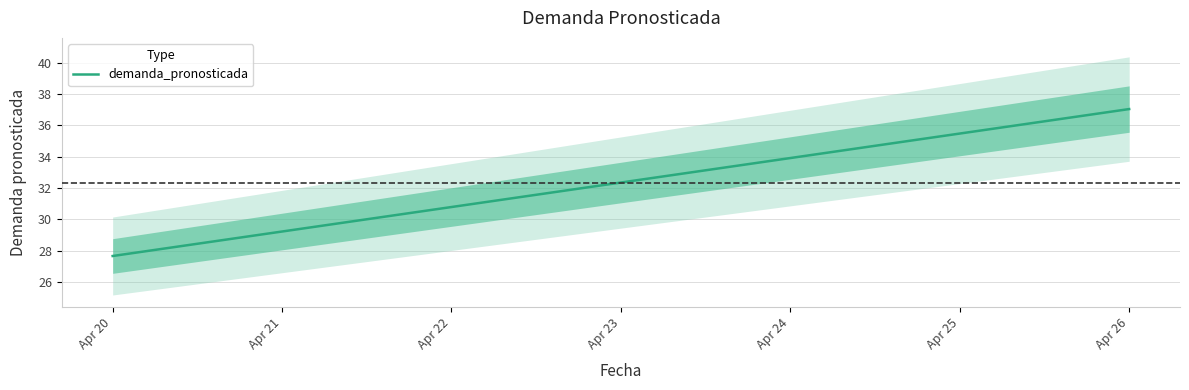

What is the greatest value displayed?

37.1